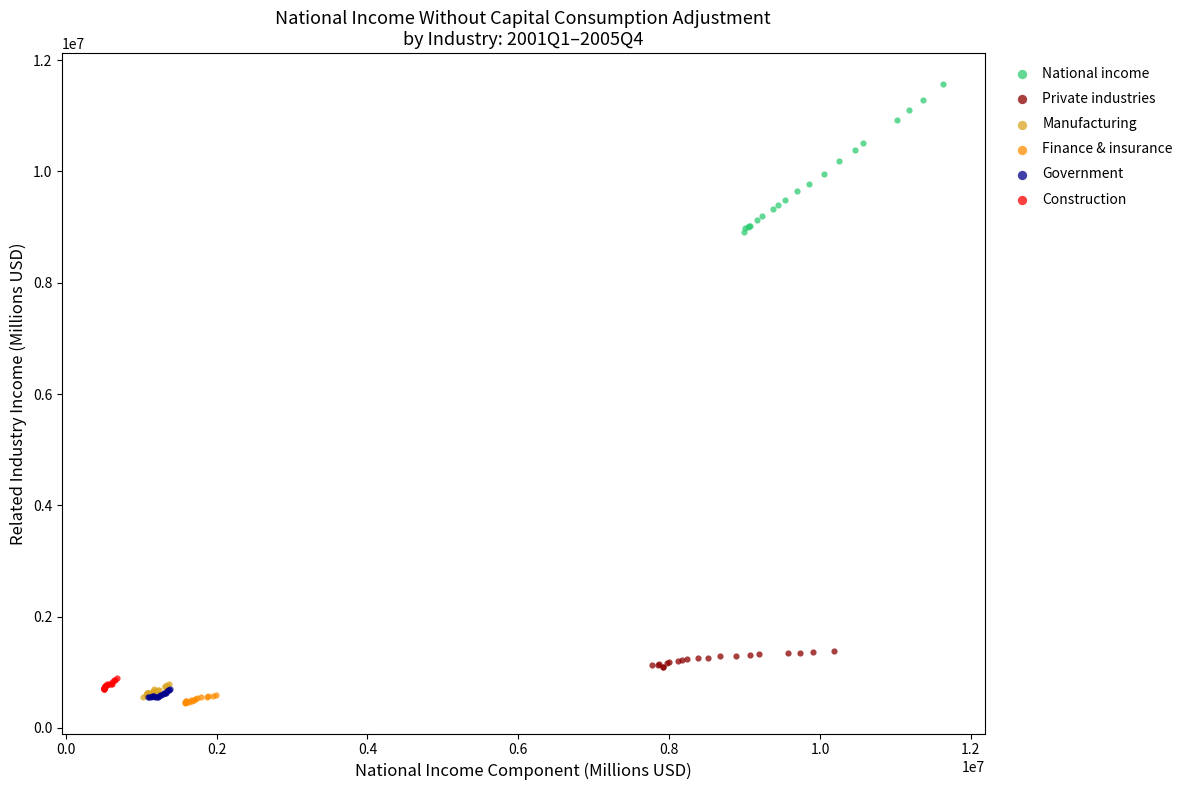

Which series reaches the maximum Y coordinate?

National income